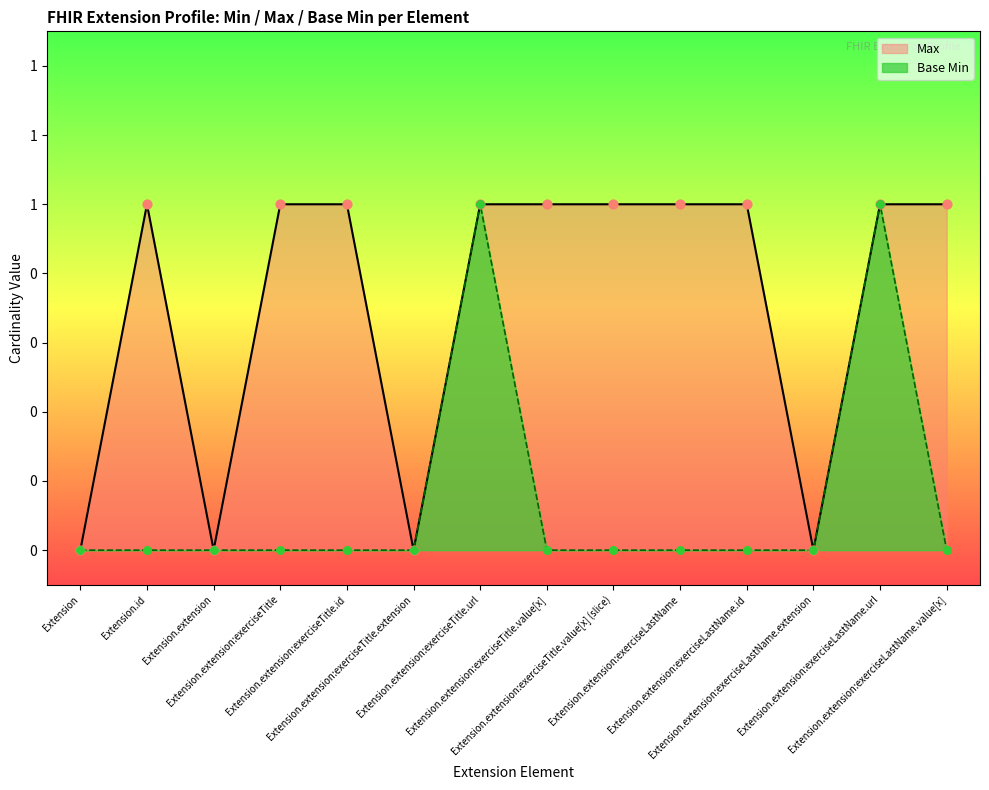

What are all the series names shown in the legend?

Max, Base Min